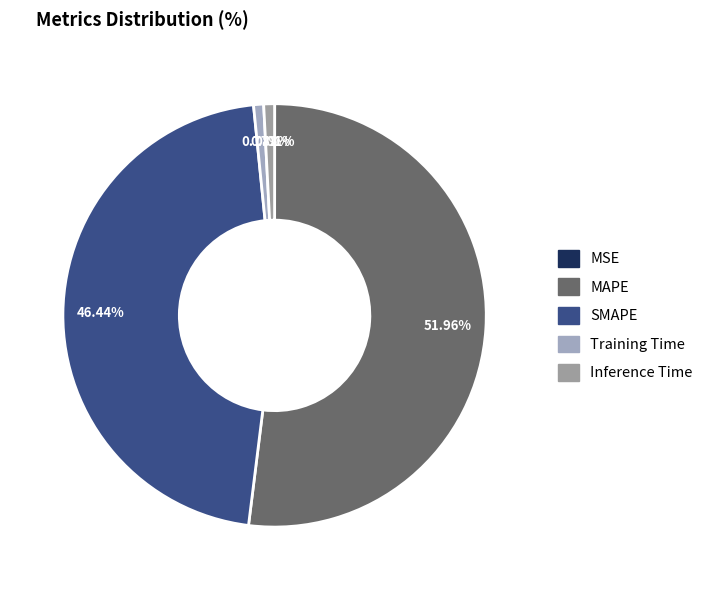

To the nearest percent, what percentage of the pie is SMAPE?

46%